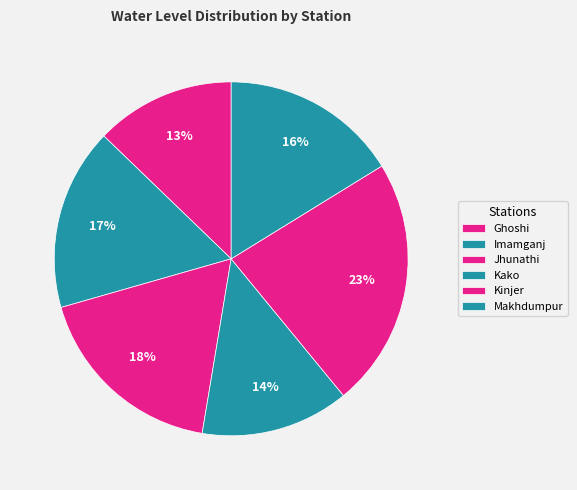

How many segments does this pie chart have?

6